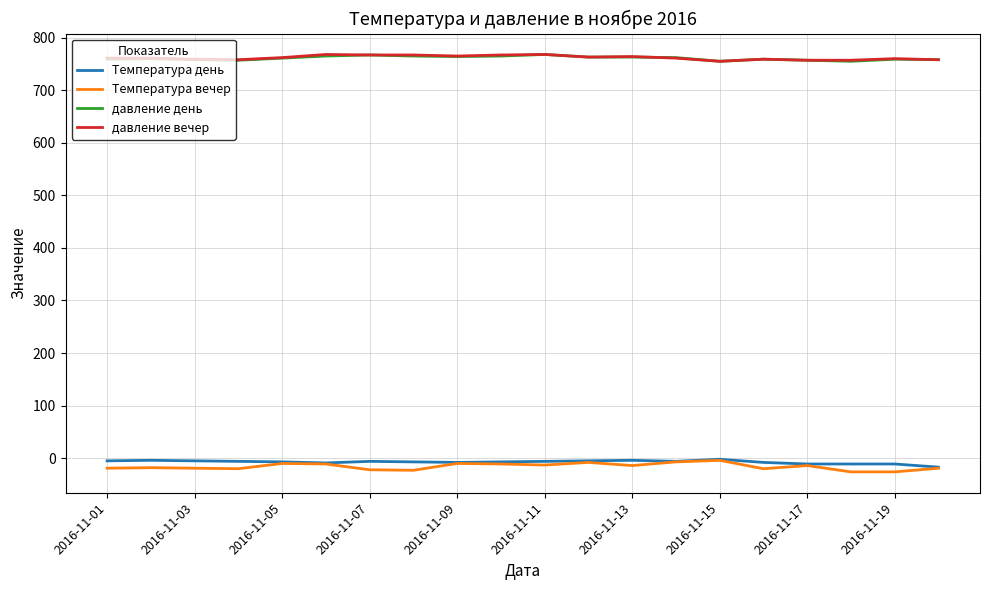

True or false: Температура вечер and давление день cross at least once.

False